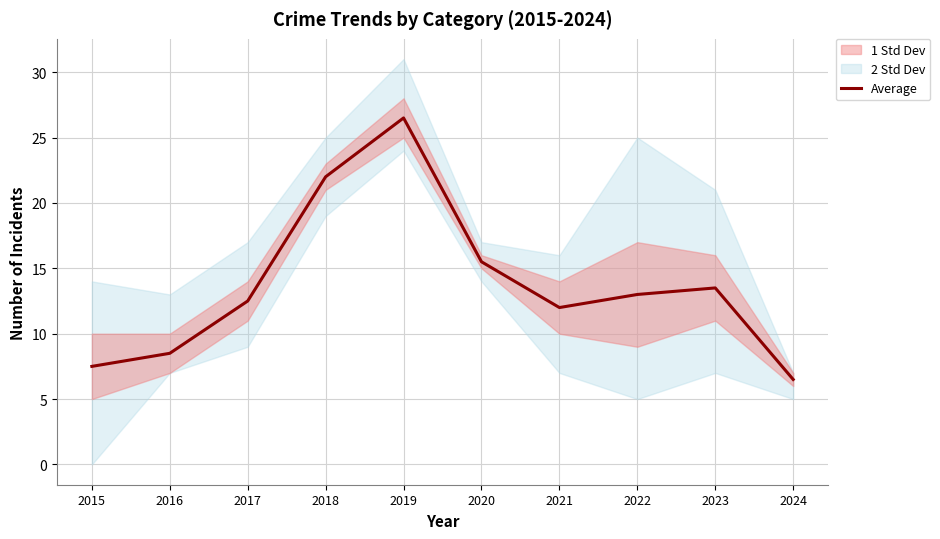

Count the number of categories in the chart.

10